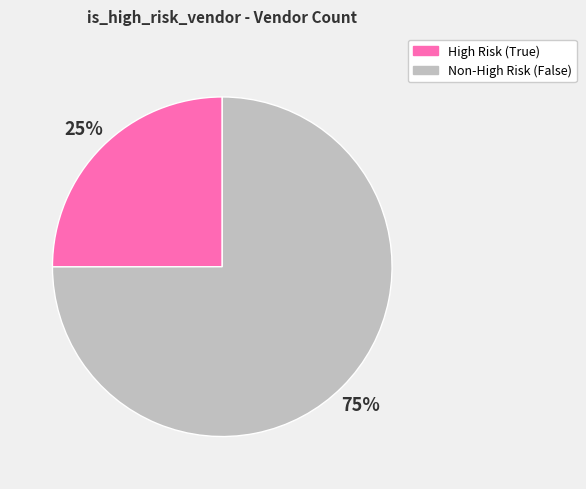

Is the sum of High Risk (True) and Non-High Risk (False) greater than half?

Yes